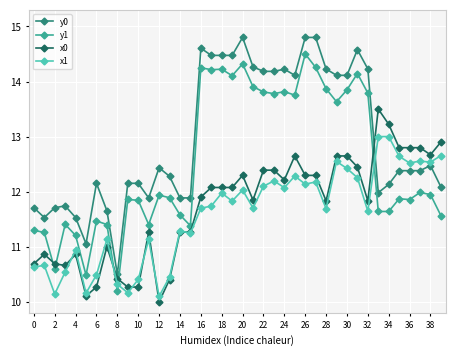

What is the highest value of the x0 series?

13.5